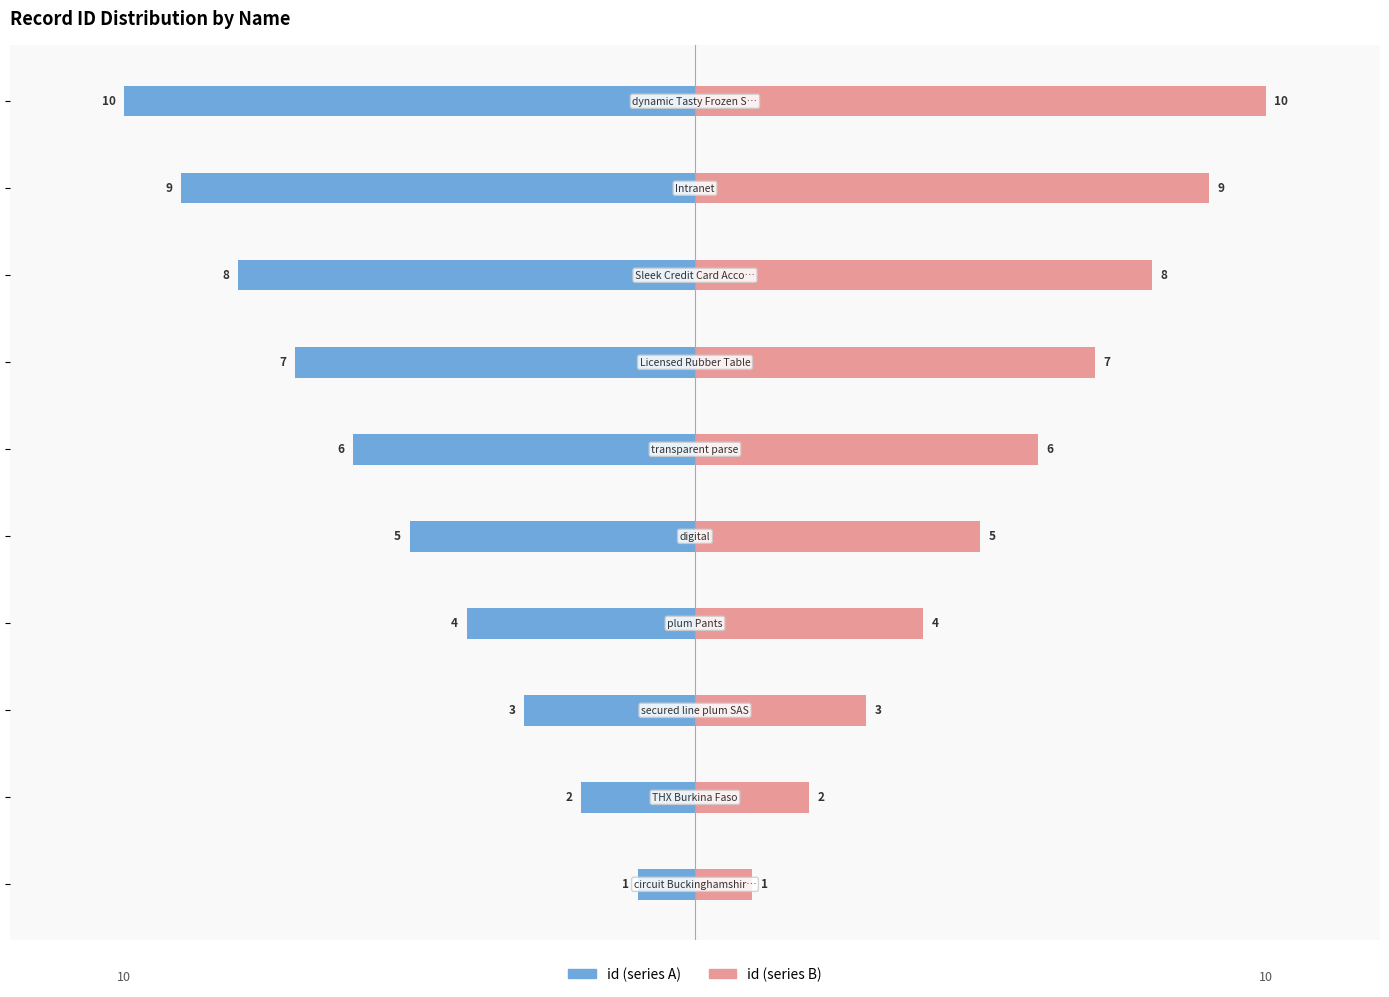

Count the number of data series in this chart.

2